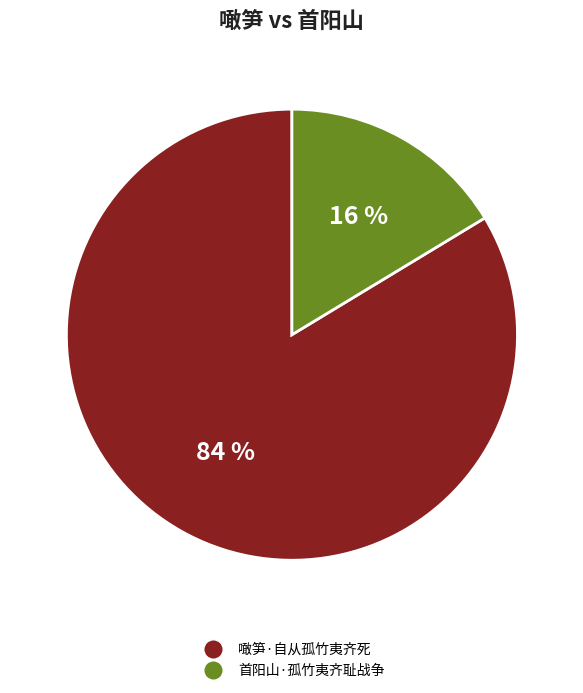

What is the largest slice in the pie chart?

噉笋·自从孤竹夷齐死